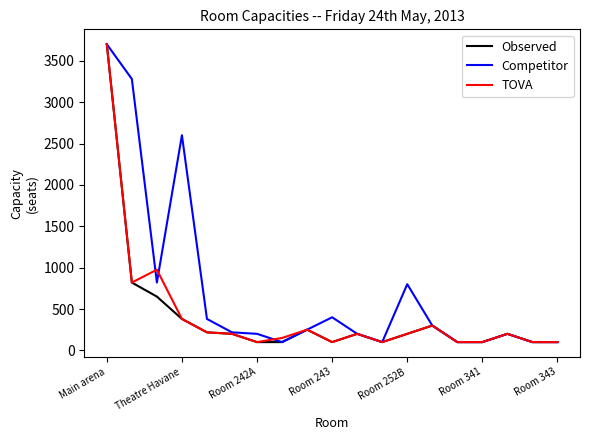

True or false: Competitor has more than 1 points higher than both neighbors.

True